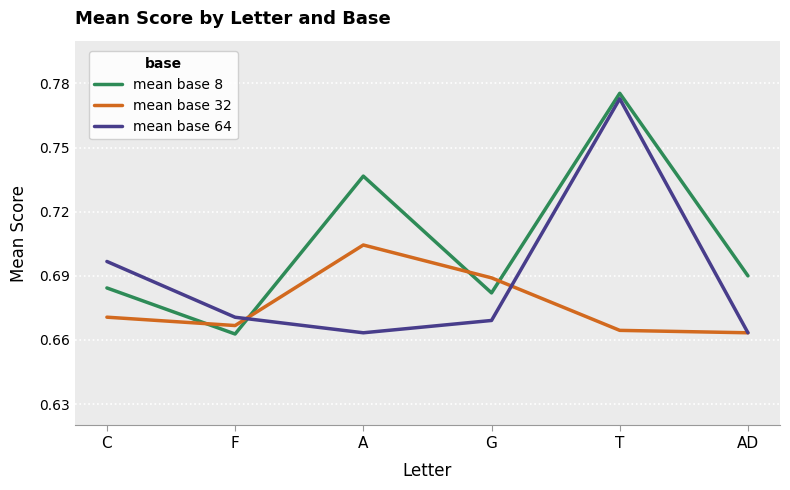

Is the value of mean base 8 at C greater than the value of mean base 64 at AD?

Yes